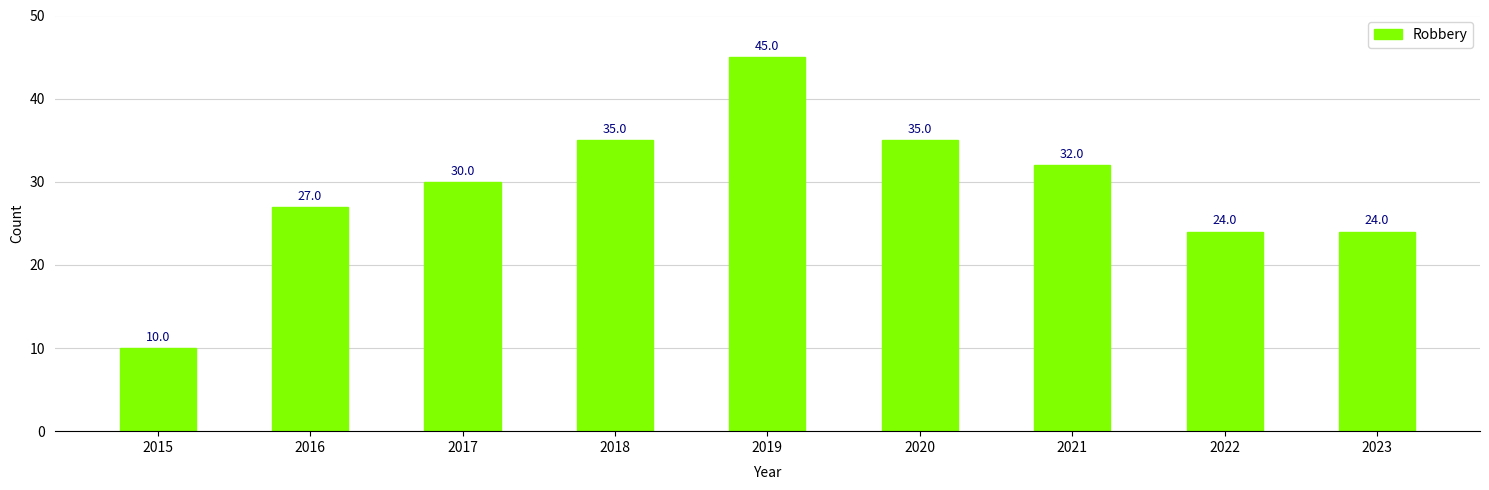

How many bars are there in total?

9